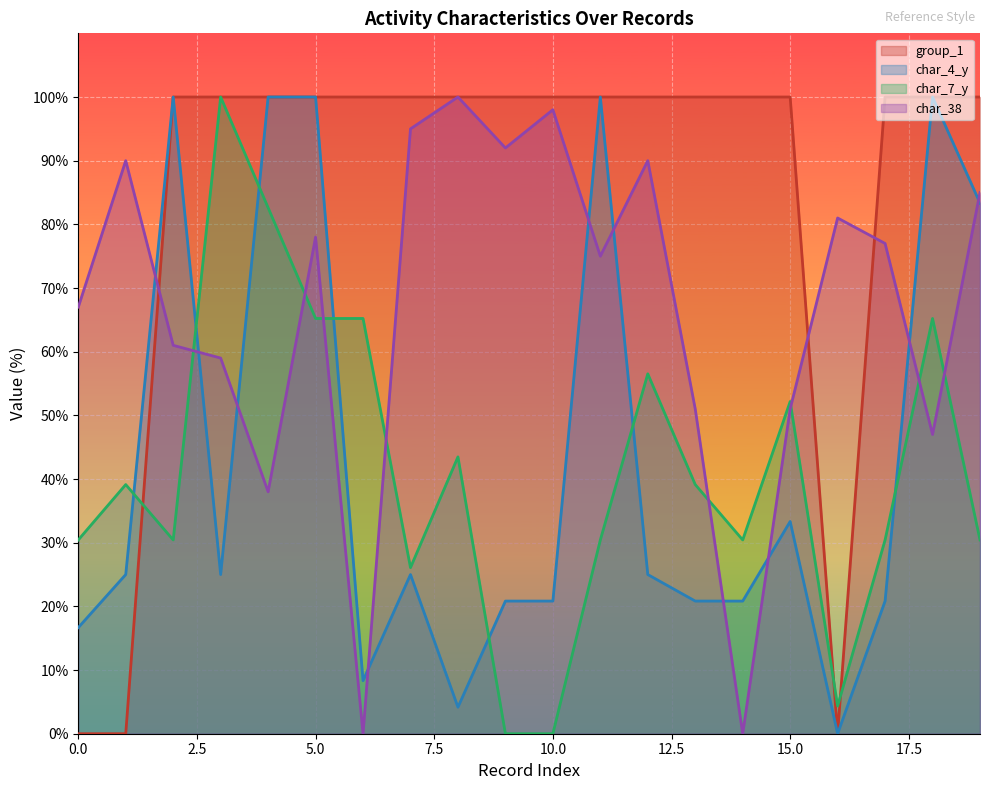

What is the difference between the maximum and minimum values in the group_1 series?

100.0